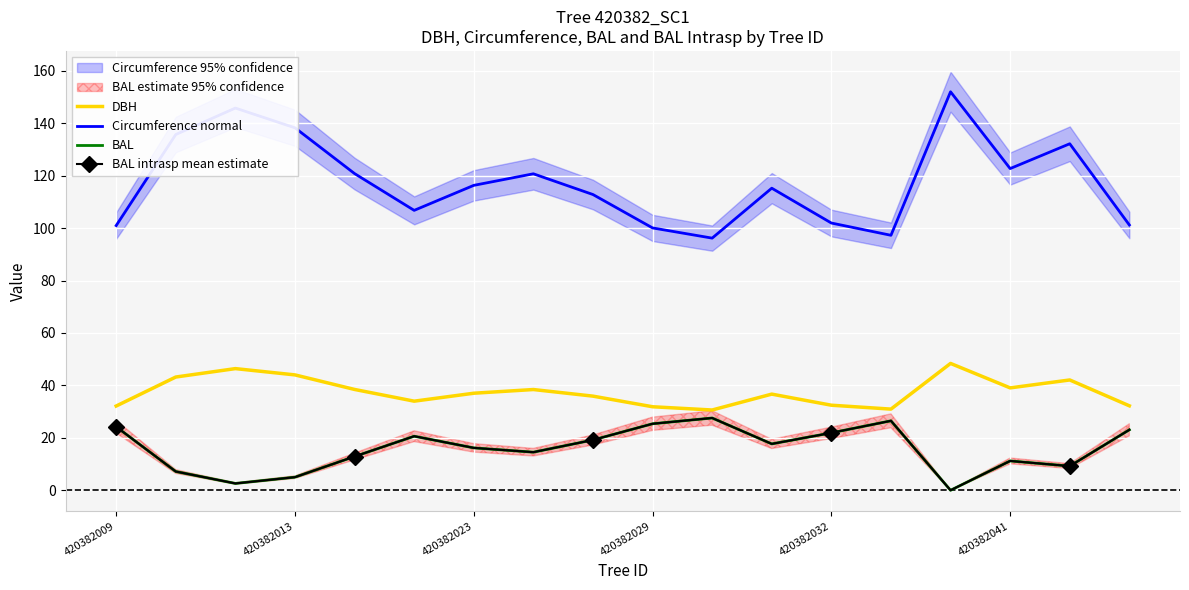

What is the label of the 12th point from the left?

11